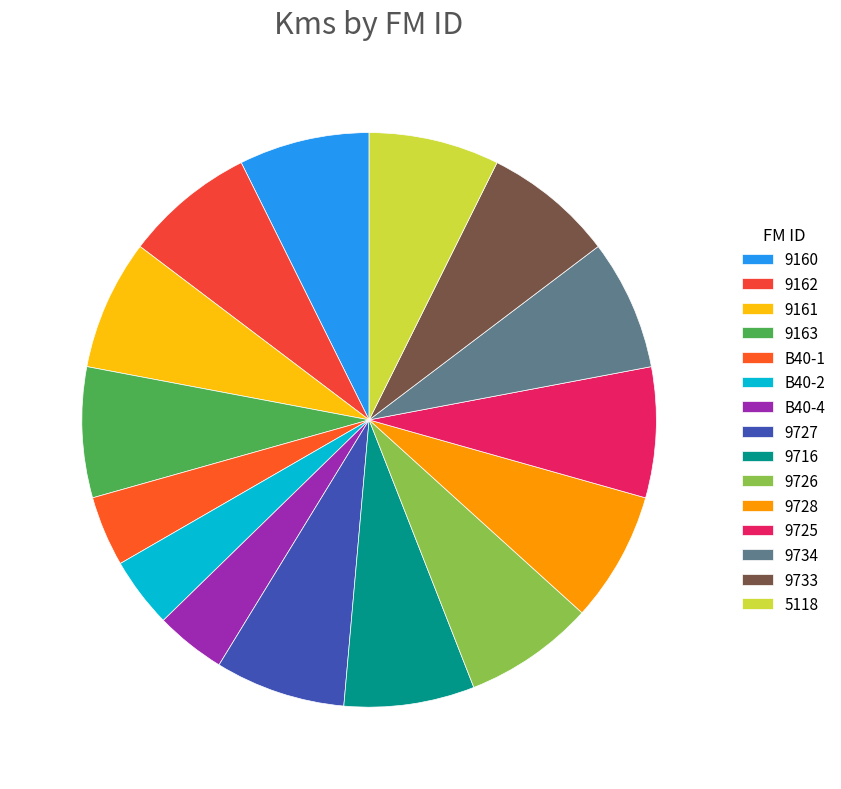

How many segments does this pie chart have?

15